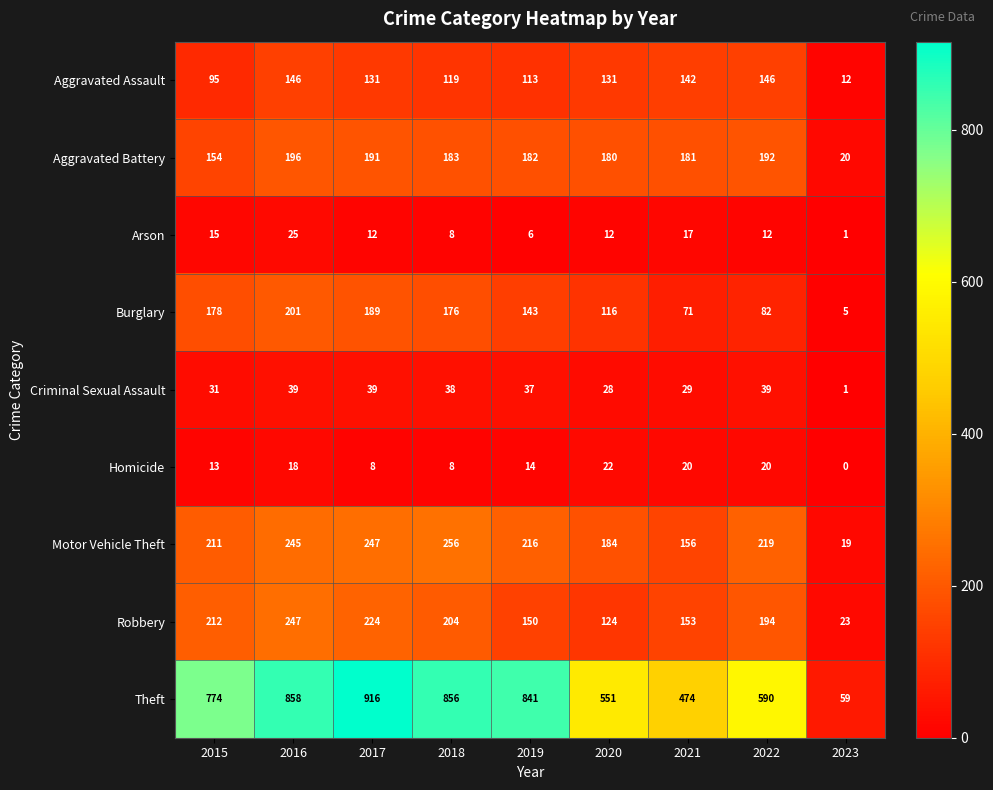

What is the sum of the Motor Vehicle Theft values at 2015 and 2020?

395